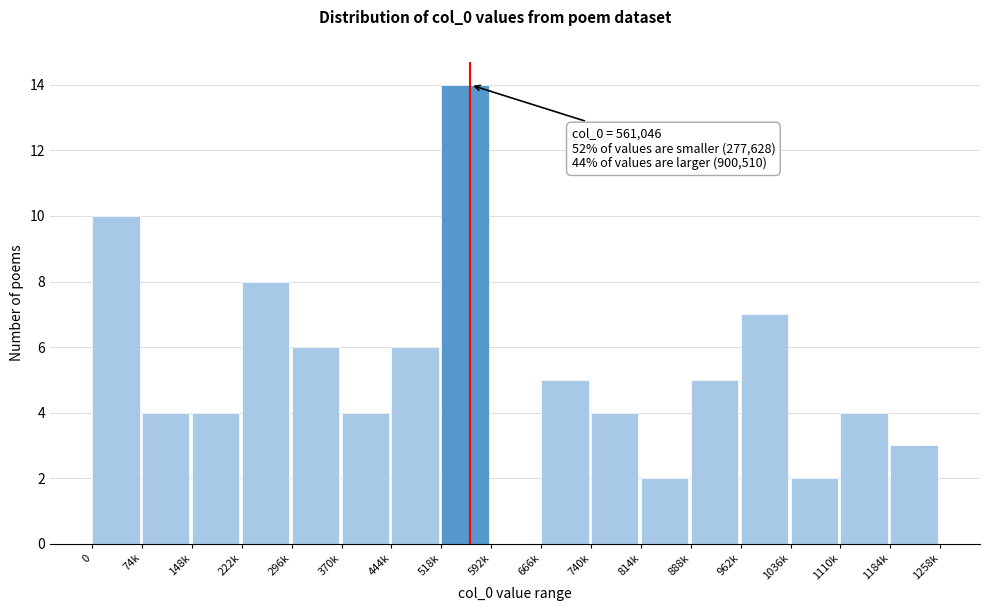

Reading left to right, extract all data points from this chart.

0=10	74k=4	148k=4	222k=8	296k=6	370k=4	444k=6	518k=14	592k=0	666k=5	740k=4	814k=2	888k=5	962k=7	1036k=2	1110k=4	1184k=3